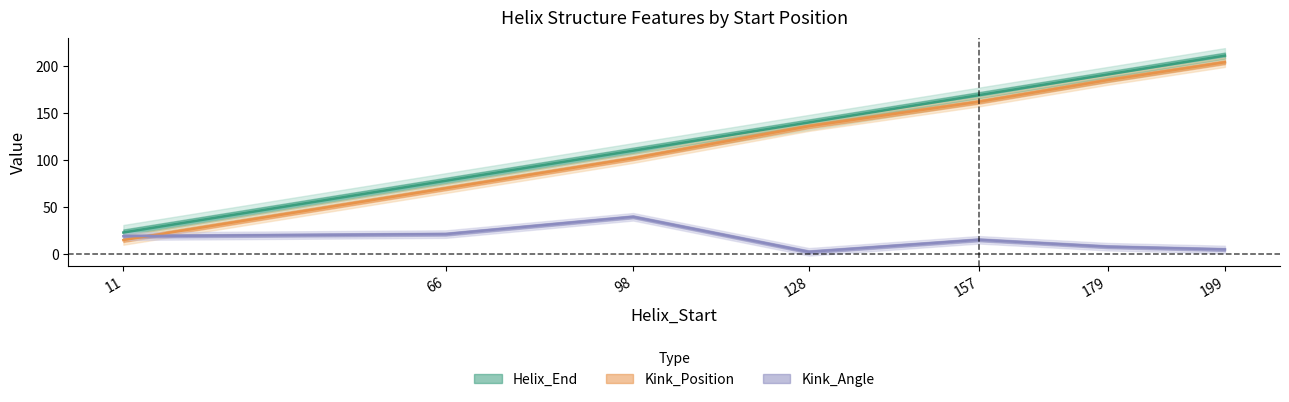

What is the difference between the highest and lowest values at 11?

8.0